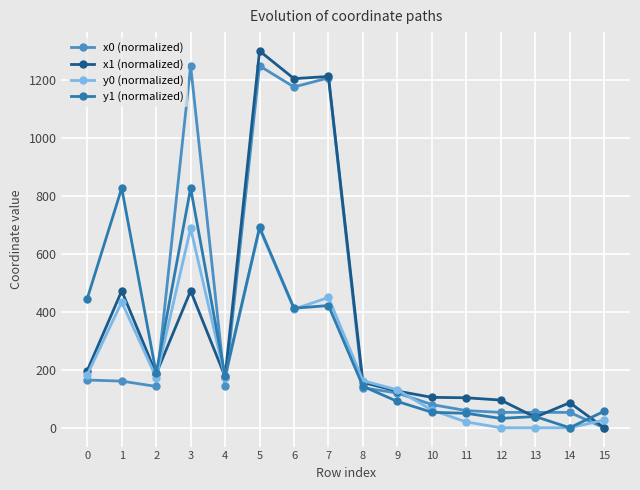

What is the difference between the maximum and minimum values in the y0 (normalized) series?

687.9